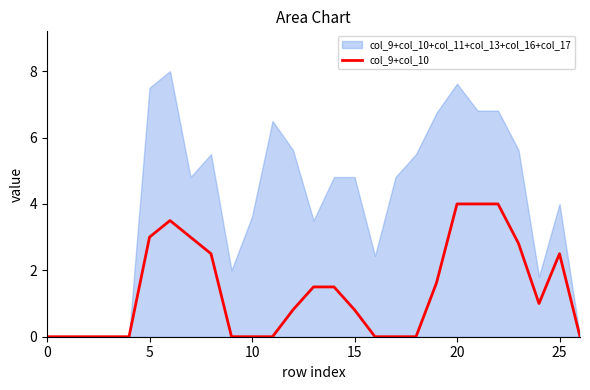

True or false: col_9+col_10 has a value of 2.5 at 25.

True